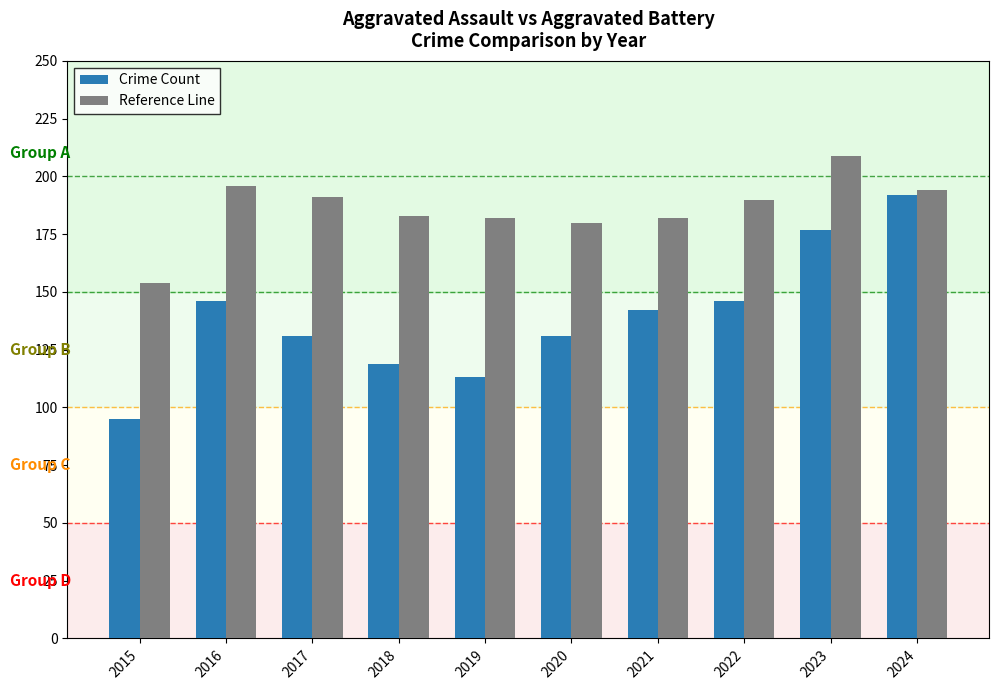

What is the spread (max minus min) of values at 2021?

40